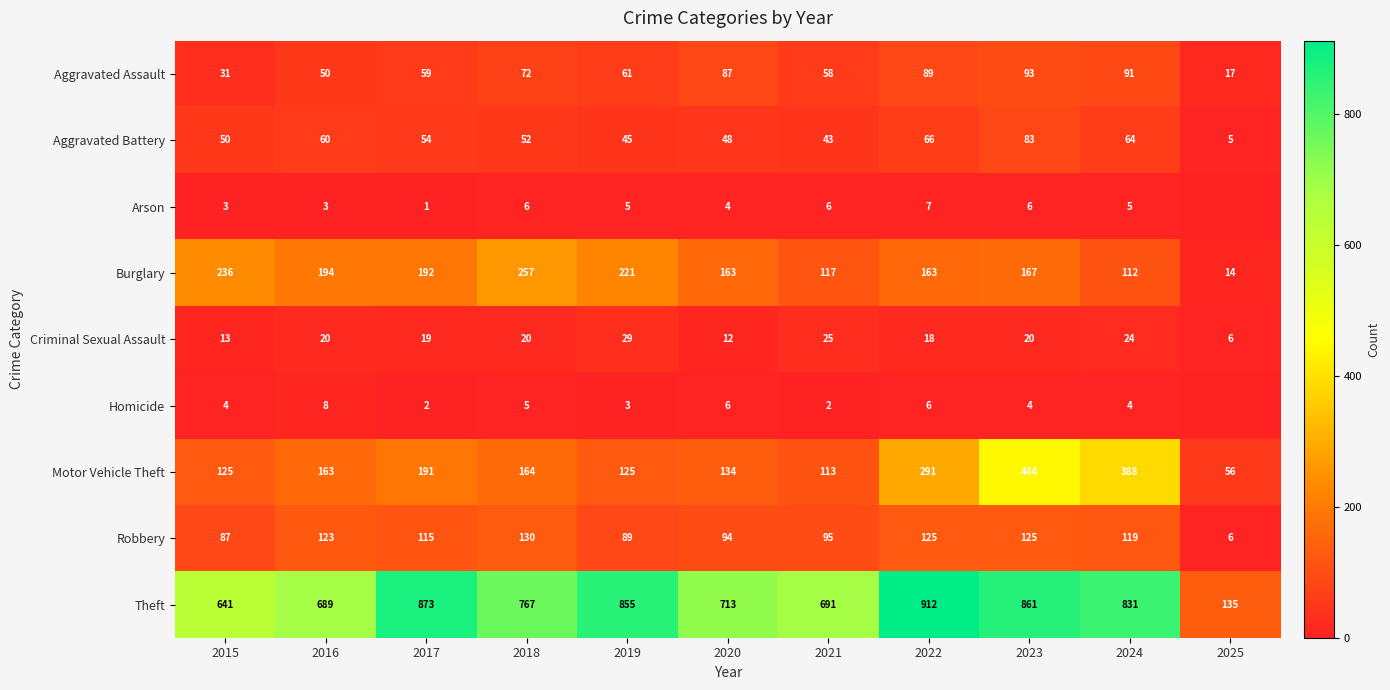

Where does the Burglary series first go above 167?

2015